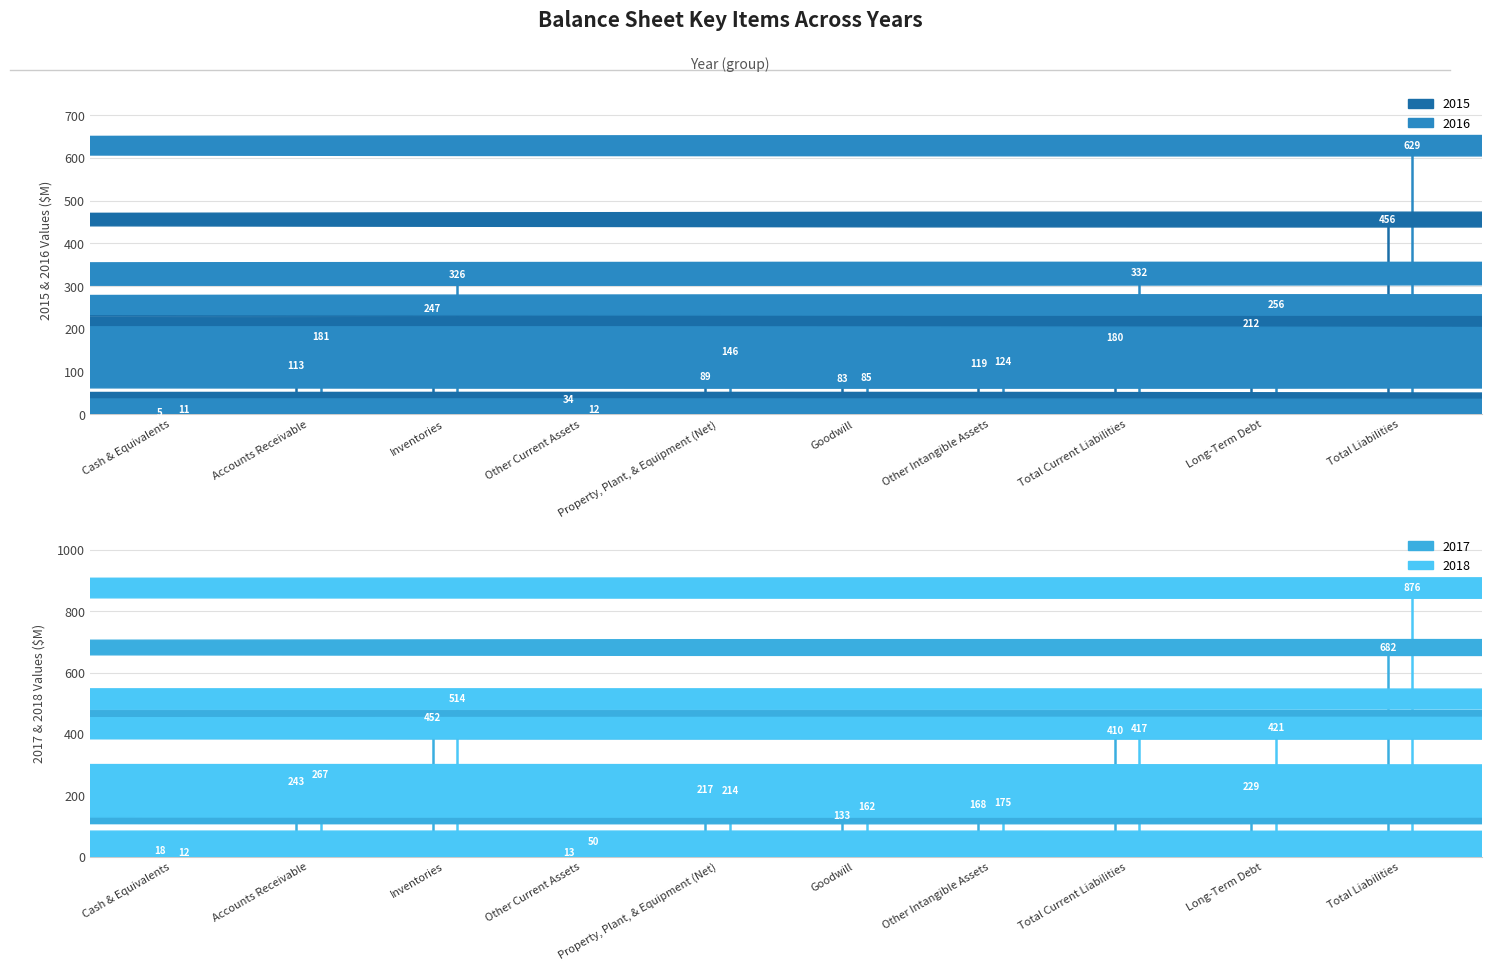

What is the difference between the 2015 values at Total Current Liabilities and Long-Term Debt?

32